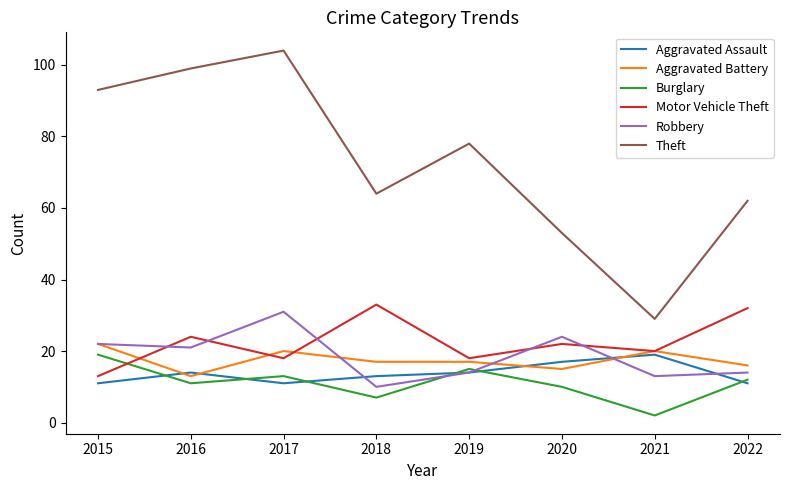

Does the chart have visible grid lines?

No